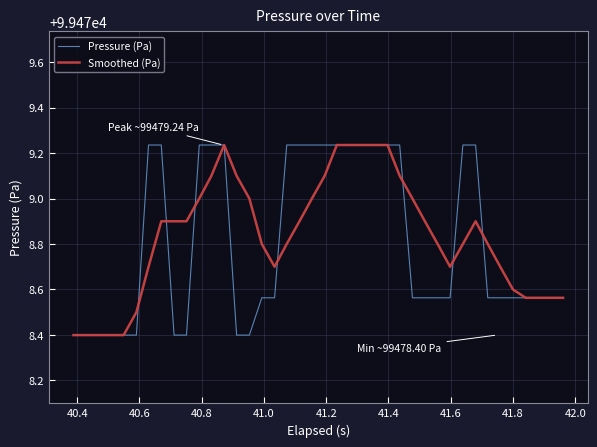

What is the smallest value displayed?

99478.4